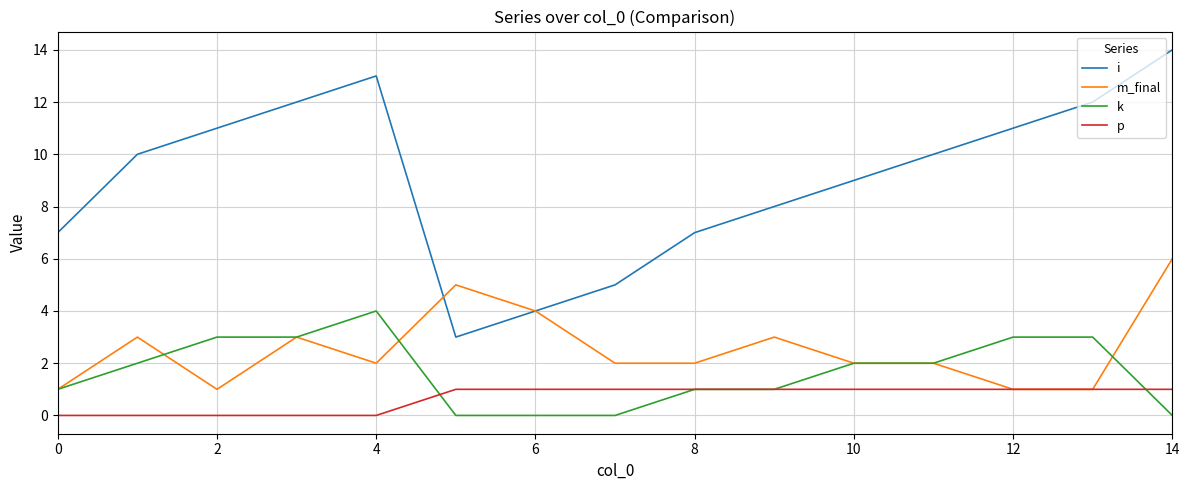

Which series has the largest total across all categories?

i